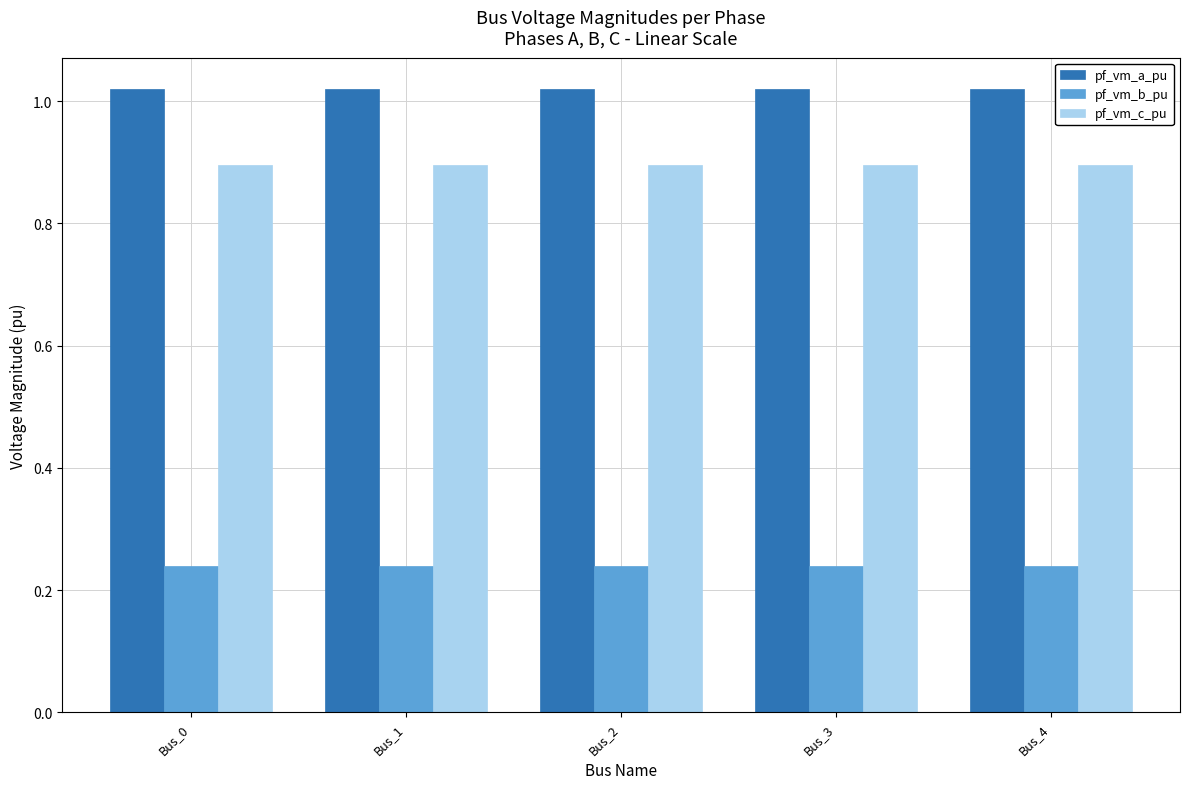

Count the number of data series in this chart.

3